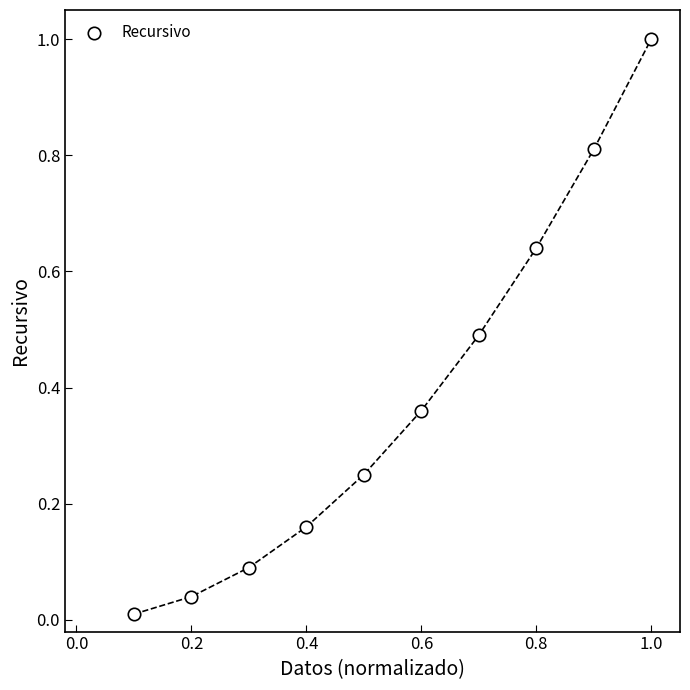

What is the range of X values (max minus min)?

0.9